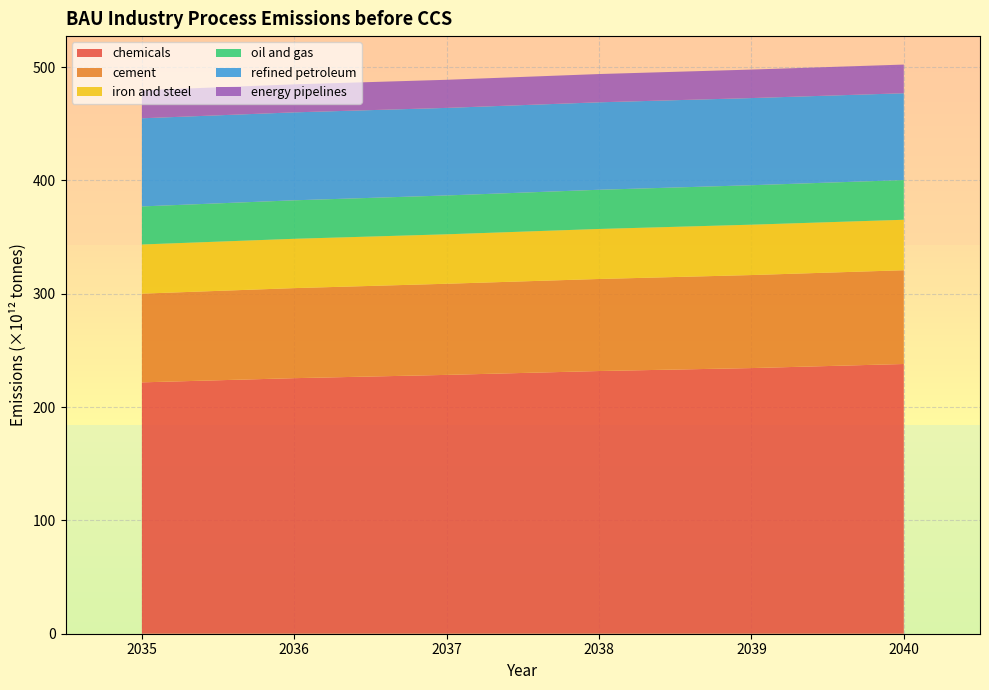

Reading left to right, transcribe all the data shown in this chart.

chemicals: 221800000000000	225500000000000	228400000000000	231800000000000	234400000000000	238000000000000
cement: 78280000000000	79460000000000	80410000000000	81220000000000	82080000000000	82740000000000
iron and steel: 43380000000000	43510000000000	43630000000000	44130000000000	44440000000000	44530000000000
oil and gas: 33580000000000	33970000000000	34280000000000	34590000000000	34830000000000	35030000000000
refined petroleum: 77780000000000	77600000000000	77260000000000	77170000000000	76900000000000	76610000000000
energy pipelines: 24700000000000	24710000000000	24800000000000	24940000000000	25140000000000	25300000000000